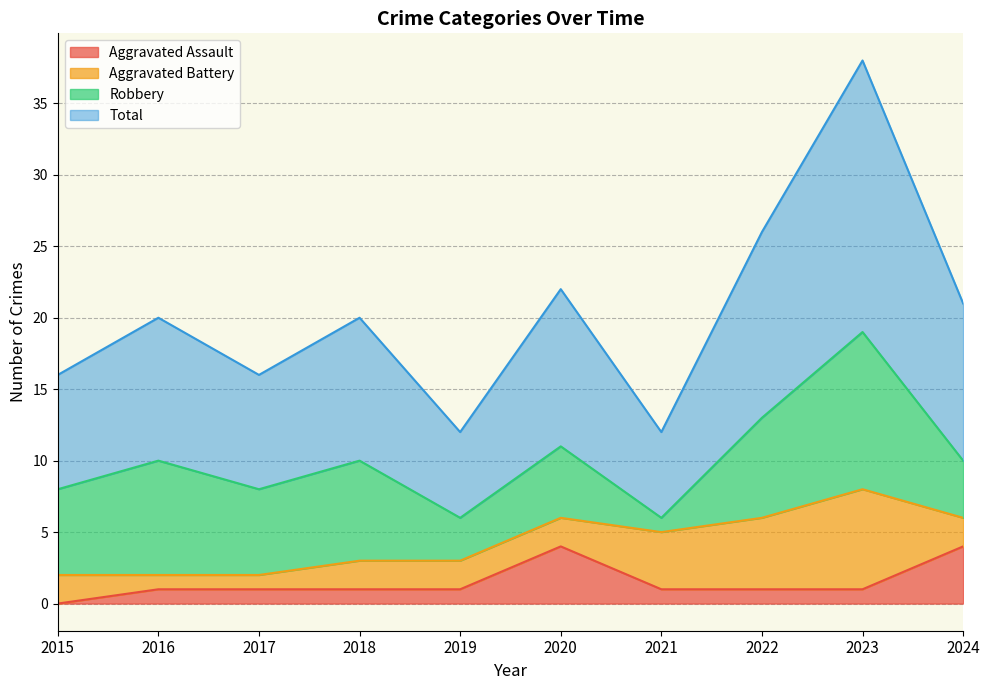

What is the difference between the maximum and second lowest values in the Total series?

26